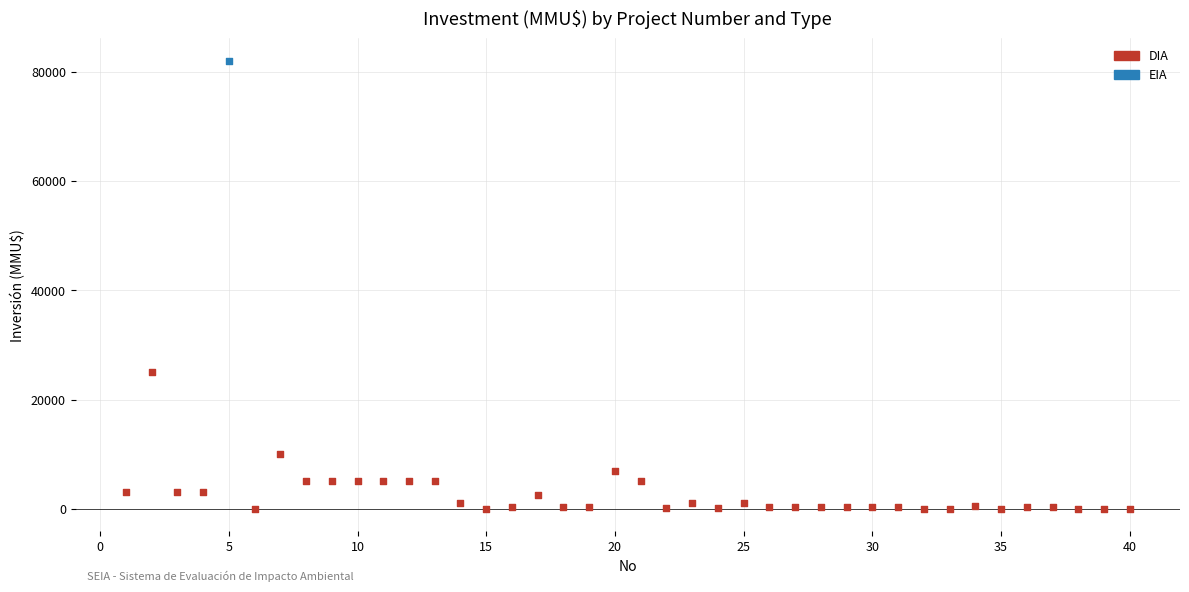

What are all the series names shown in the legend?

DIA, EIA